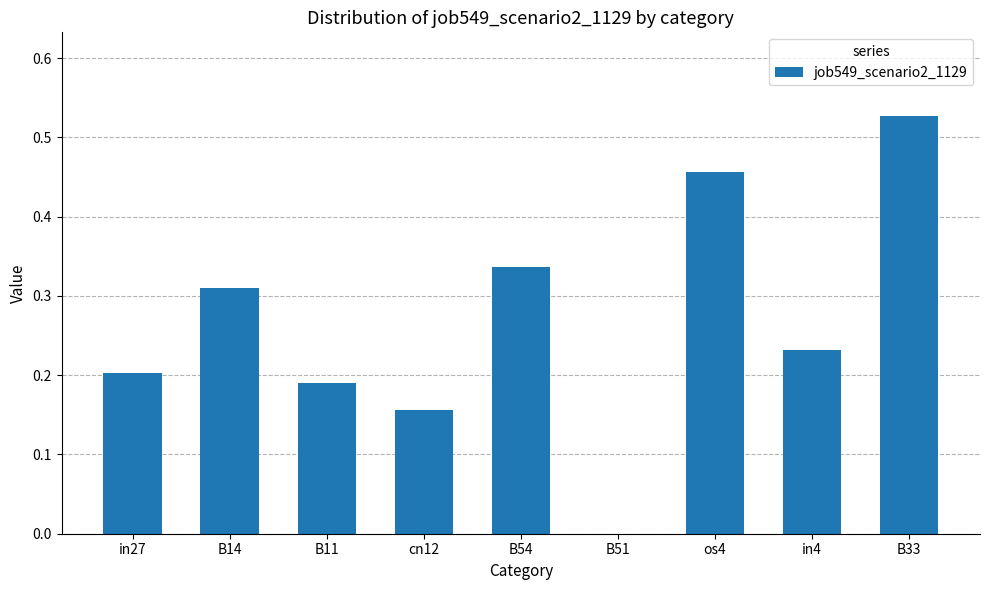

Between in4 and B33, which is larger?

B33